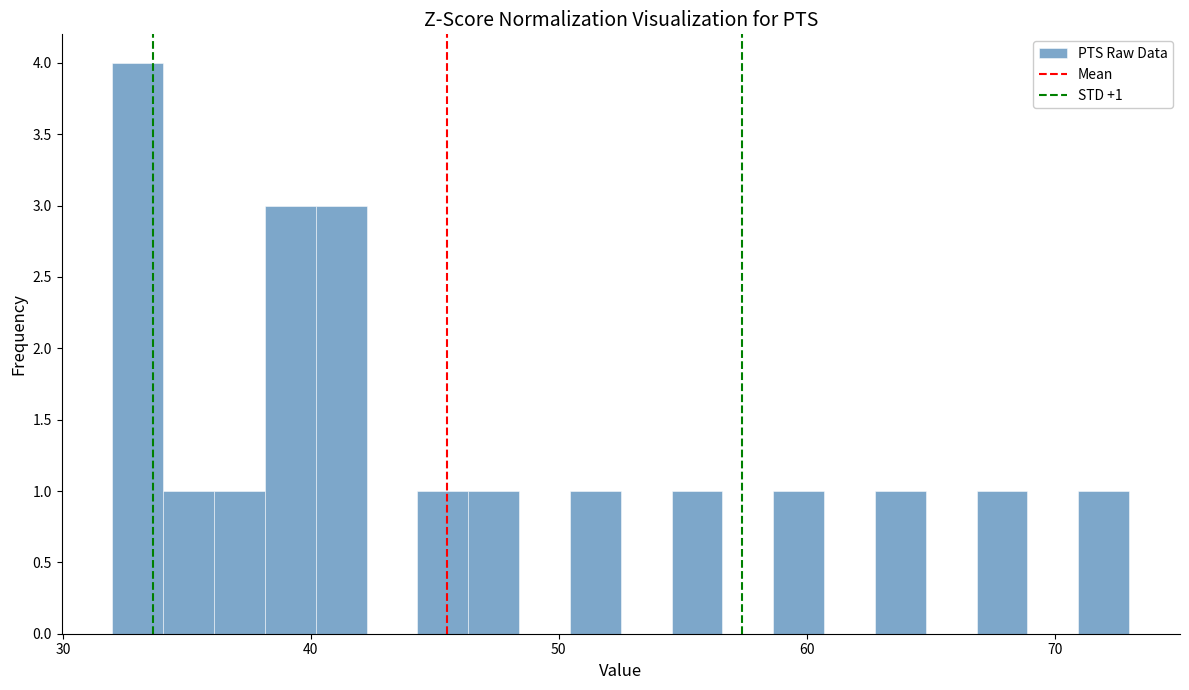

Around what value on the x-axis is the tallest bar? Give the approximate position of its centre, as read against the axis.

33